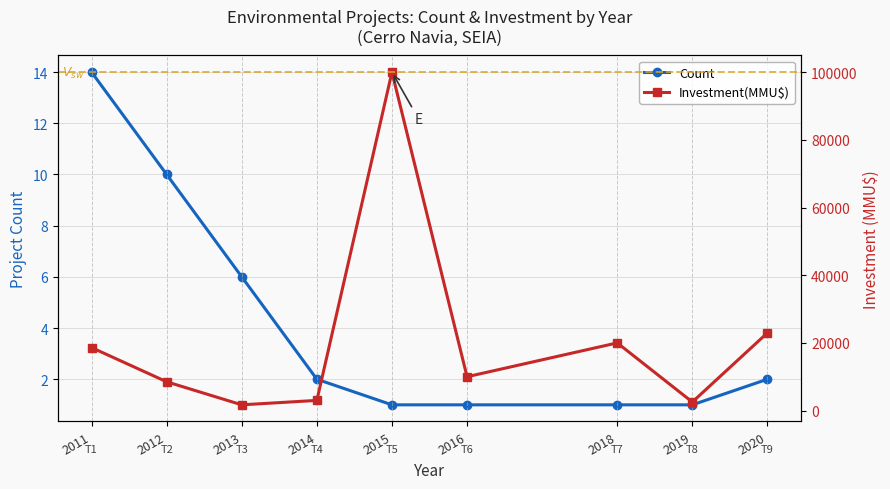

True or false: Count and Investment(MMU$) cross at least once.

False